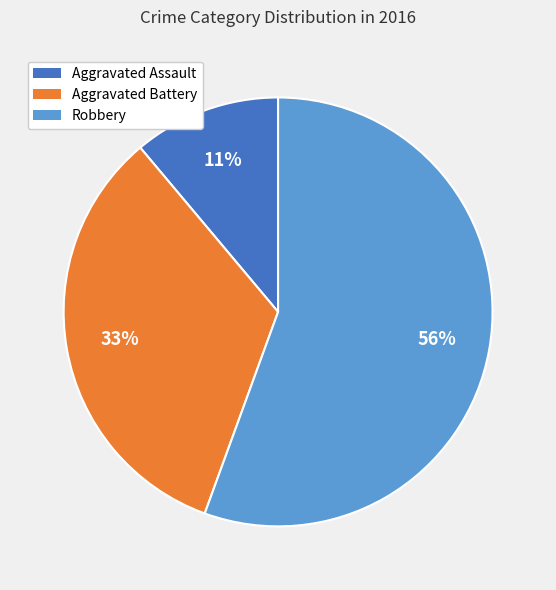

To the nearest percent, what is the average slice percentage?

33%